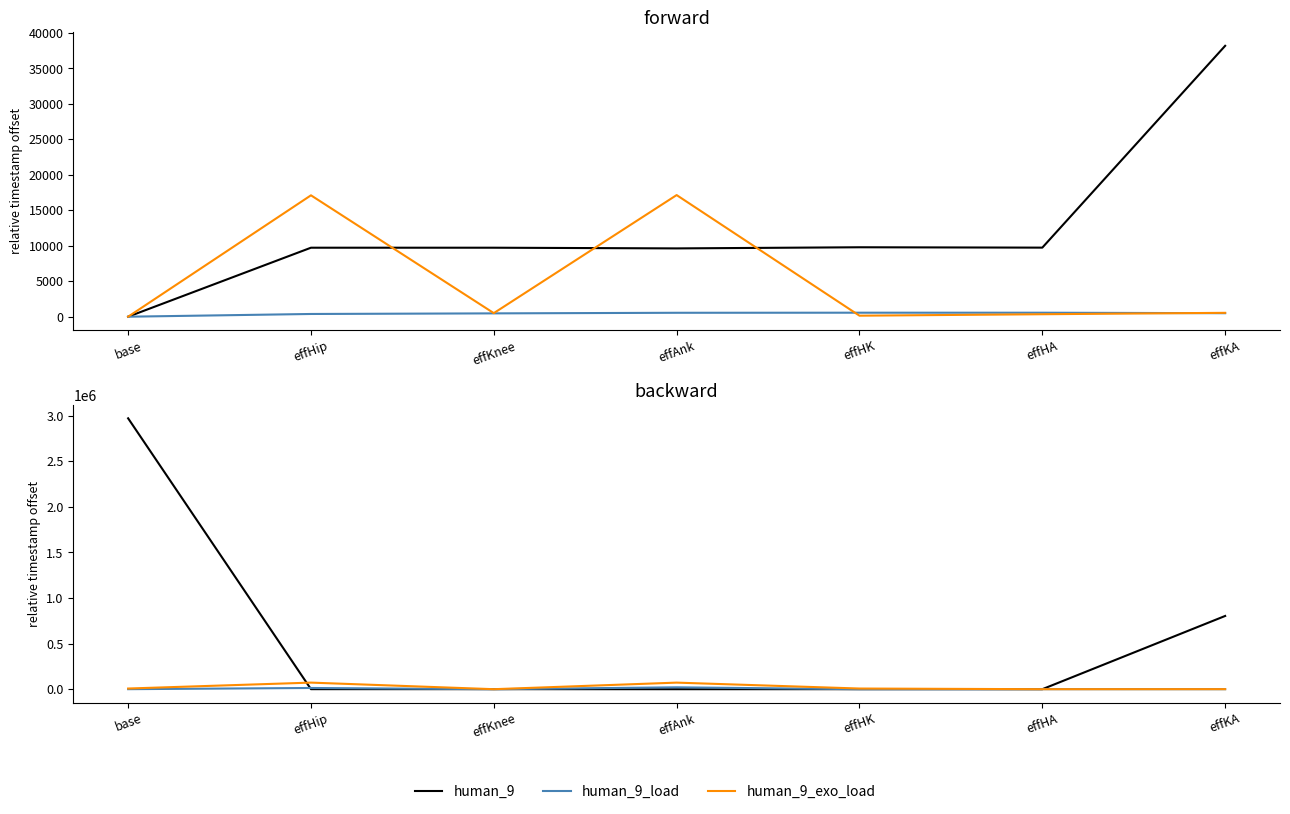

What is the label of the 1st point from the right?

effKA